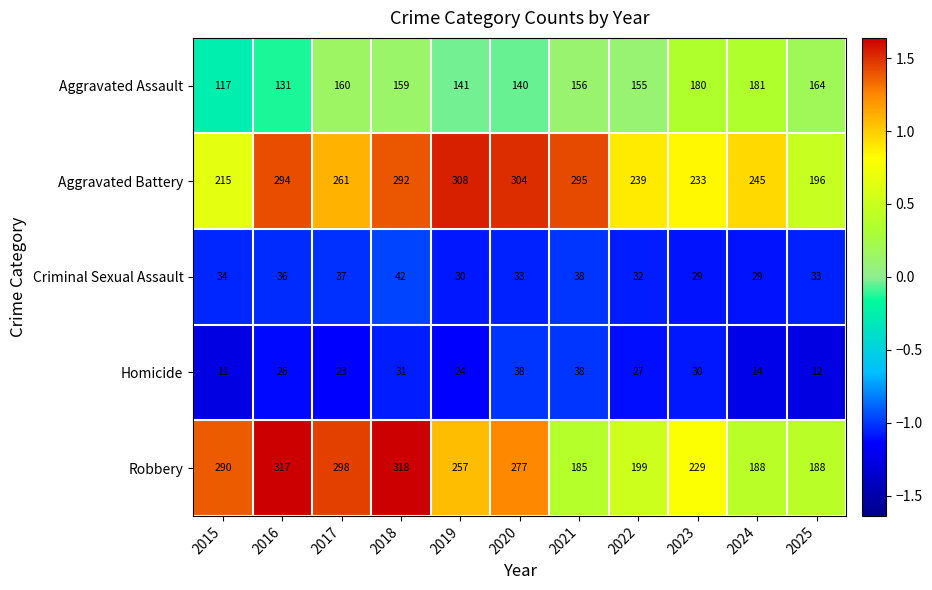

What is the maximum value for Aggravated Battery?

308